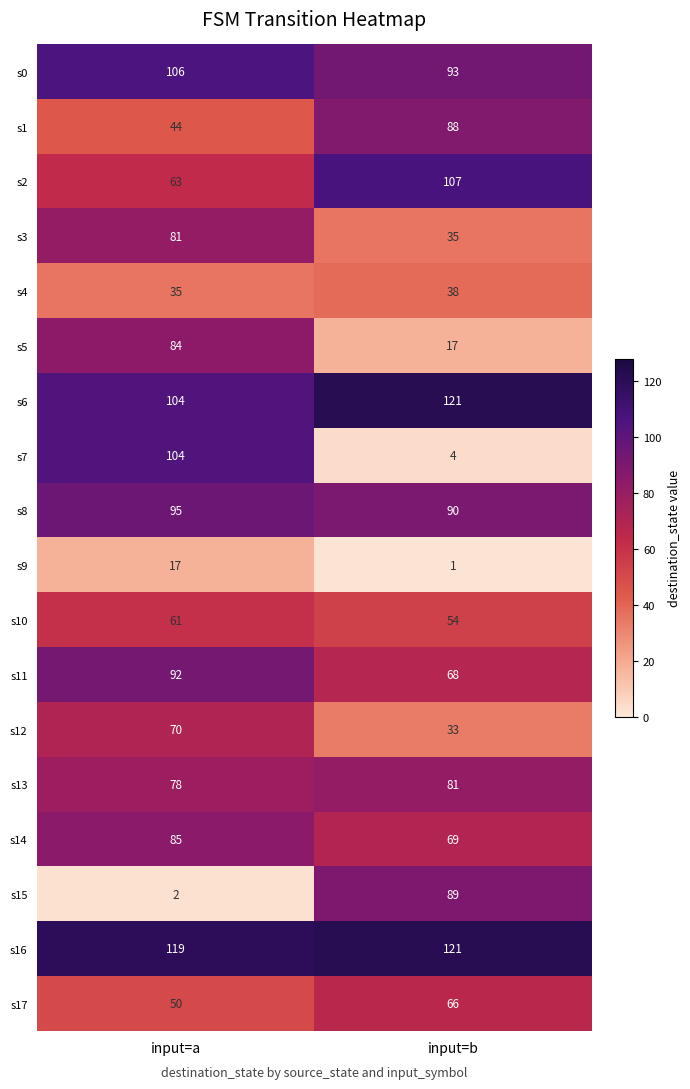

At which label does s2 reach its peak?

input=b